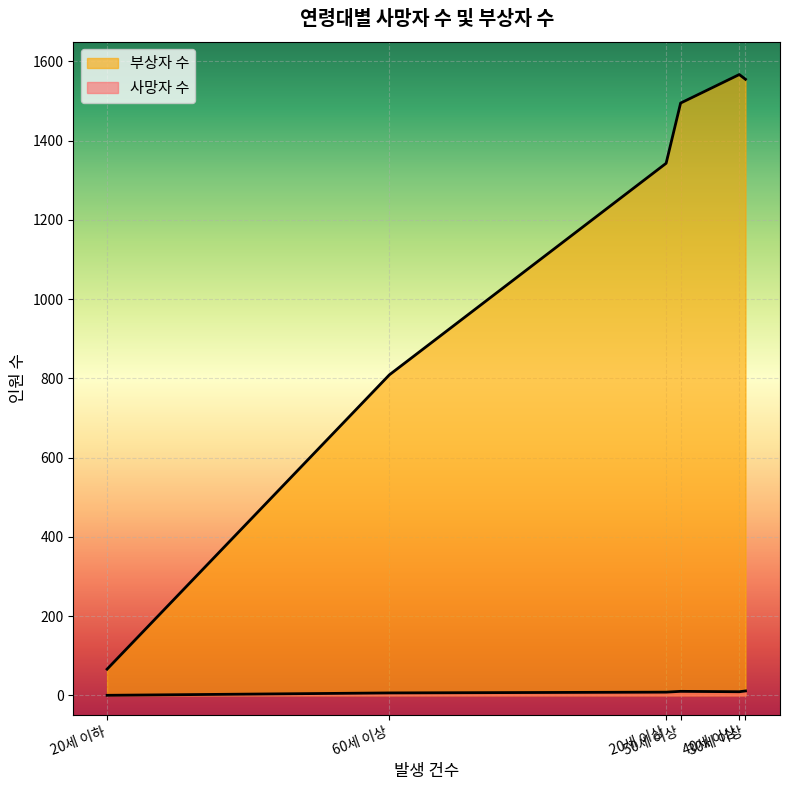

List the labels in order of 사망자 수 value, largest first.

30세 이상, 50세 이상, 40세 이상, 20세 이상, 60세 이상, 20세 이하